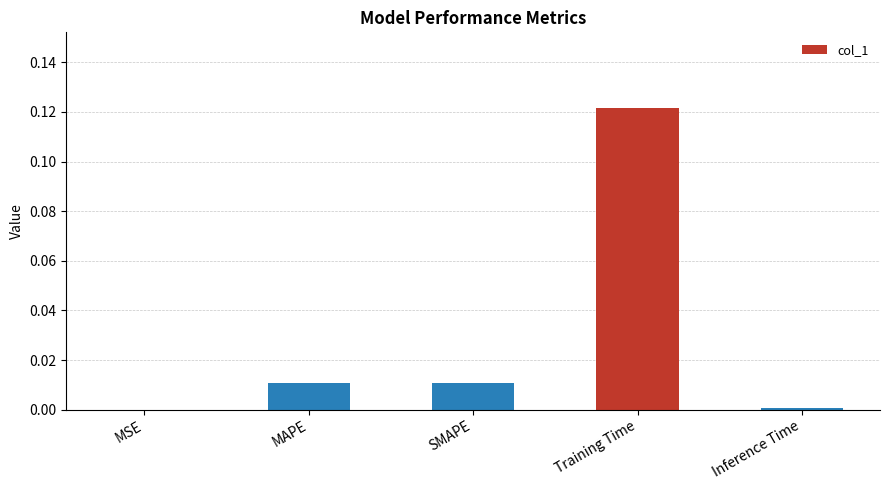

Is it true that the value at MSE is 0.0?

True